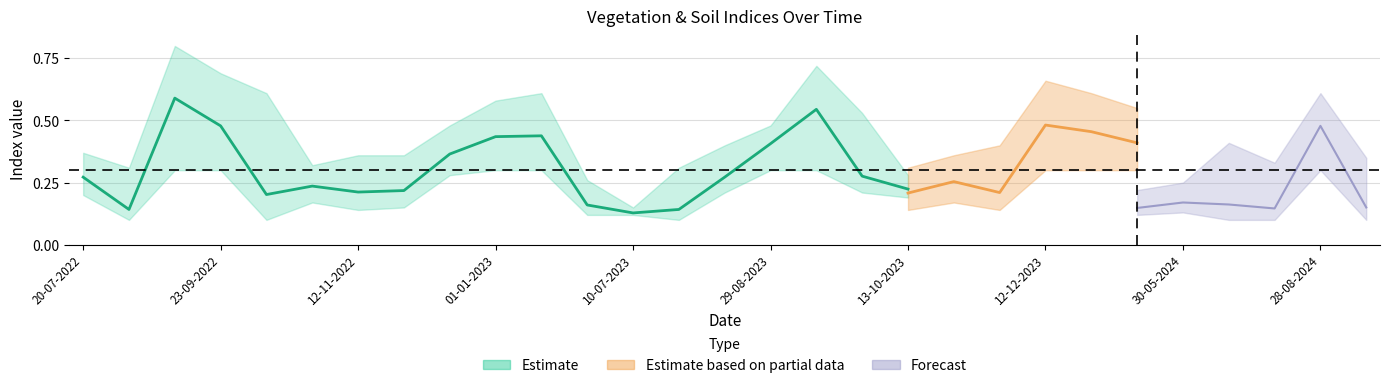

What is the difference between the highest and lowest values at 30-07-2023?

0.2